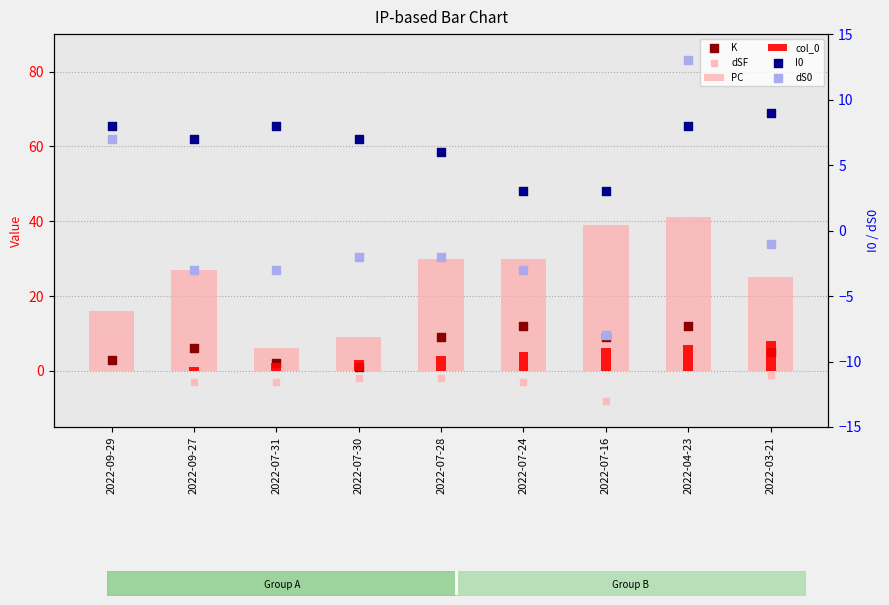

What is the total value across all series at 2022-07-31?

12